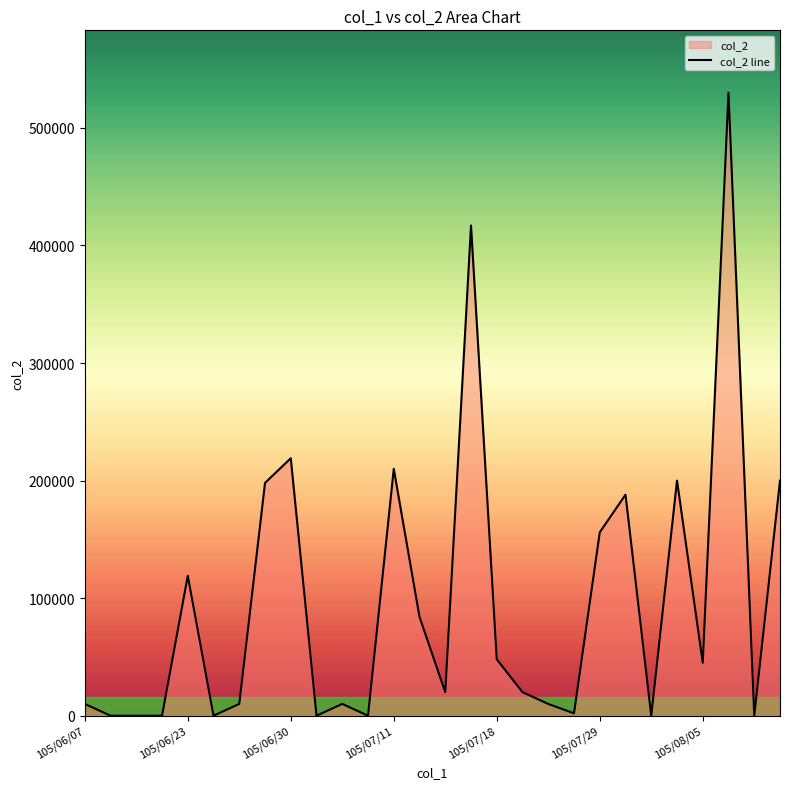

How many distinct data groups are displayed?

1